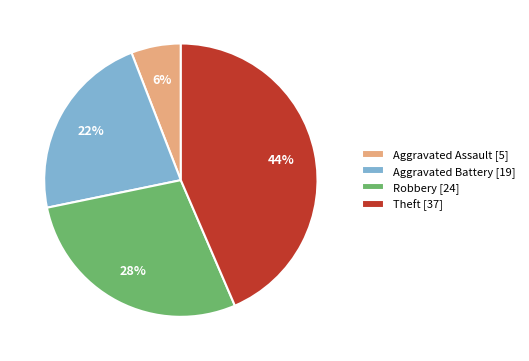

Between Aggravated Battery and Aggravated Assault, which is larger?

Aggravated Battery